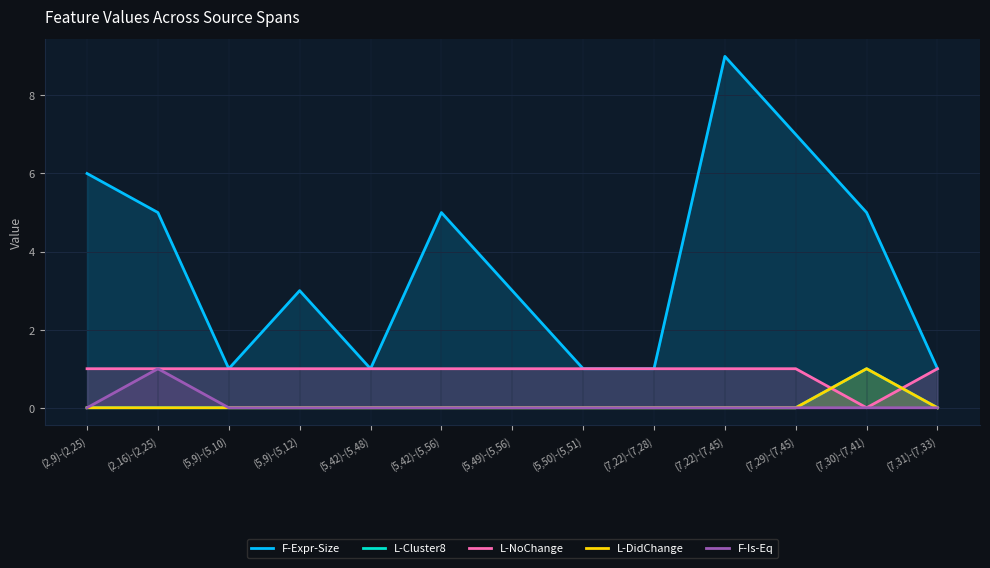

True or false: L-Cluster8 has a value of -1 at (7,29)-(7,45).

False